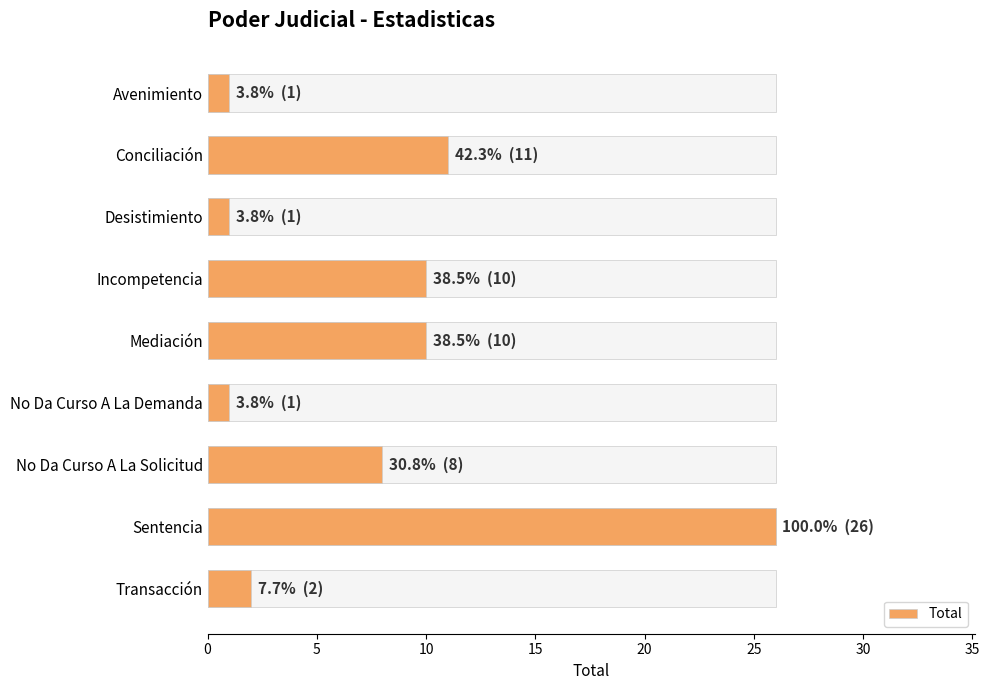

Reading right to left, what are all the values shown in this chart?

2	26	8	1	10	10	1	11	1